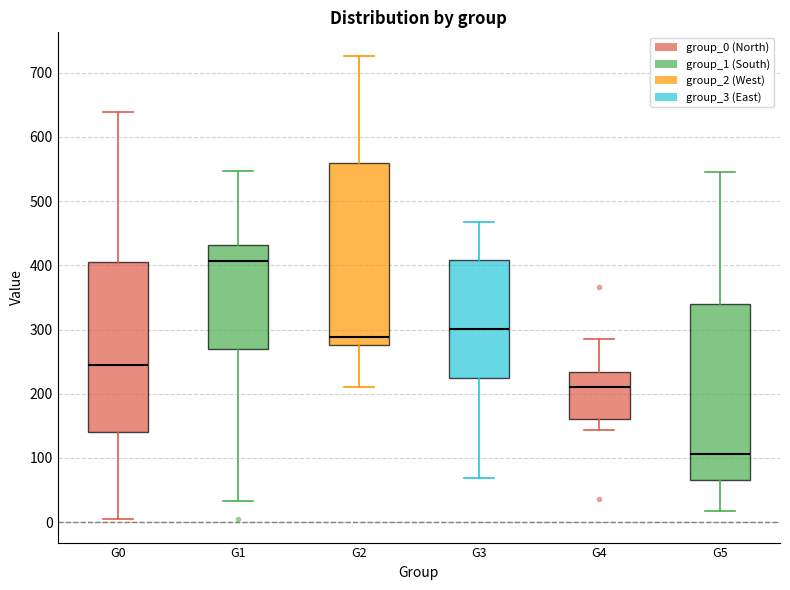

Reading left to right, transcribe this box plot: for each box, give where its median line is, the range the box spans, and where its two whiskers end, as read against the y-axis. The values are not printed on the chart, so give them approximately, as read against the axis.

G0: median 240, box 140 to 410, whiskers 0 to 640
G1: median 410, box 270 to 430, whiskers 30 to 550
G2: median 290, box 280 to 560, whiskers 210 to 730
G3: median 300, box 220 to 410, whiskers 70 to 470
G4: median 210, box 160 to 230, whiskers 140 to 280
G5: median 110, box 70 to 340, whiskers 20 to 540